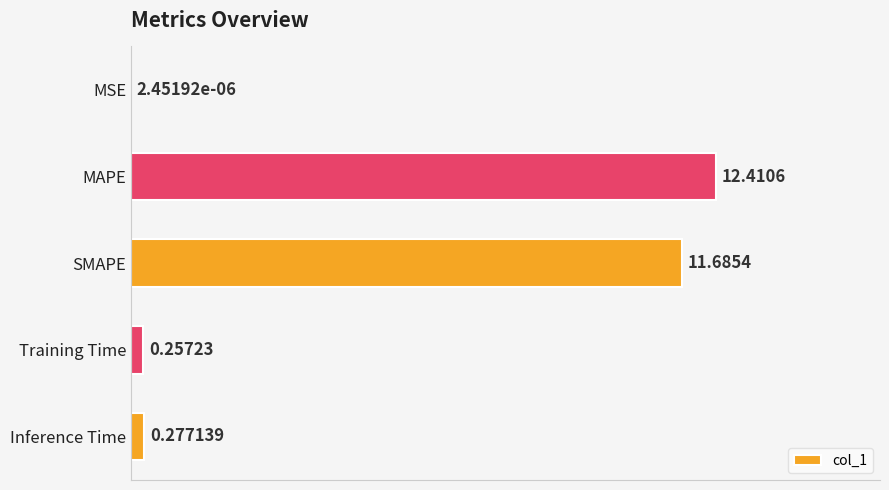

Which category has the highest value across all series?

MAPE